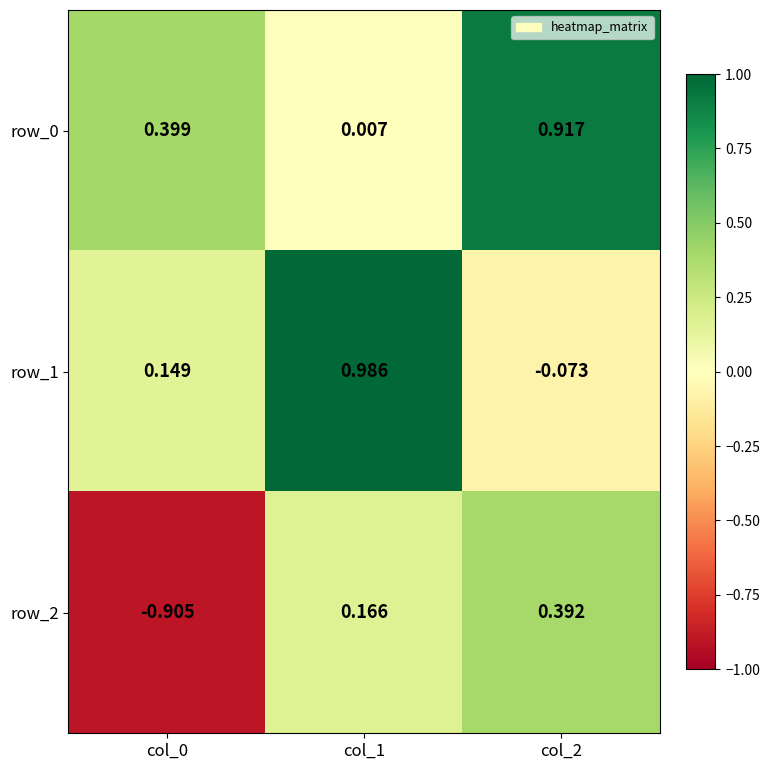

Is the value of row_0 at col_2 greater than the value of row_2 at col_0?

Yes